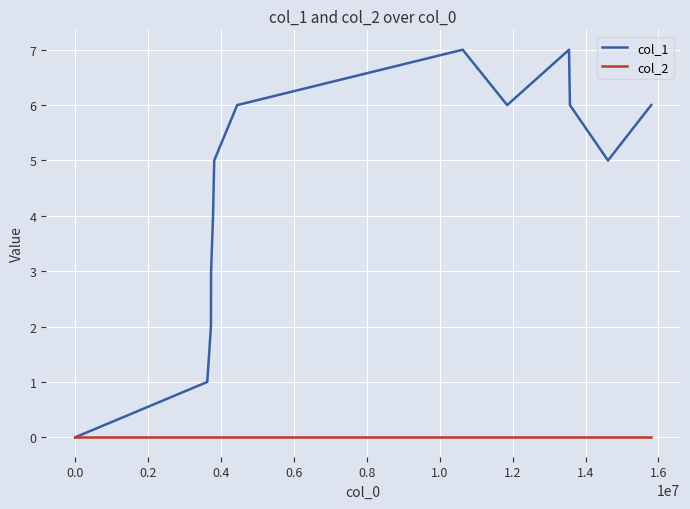

Which series has the largest total across all categories?

col_1